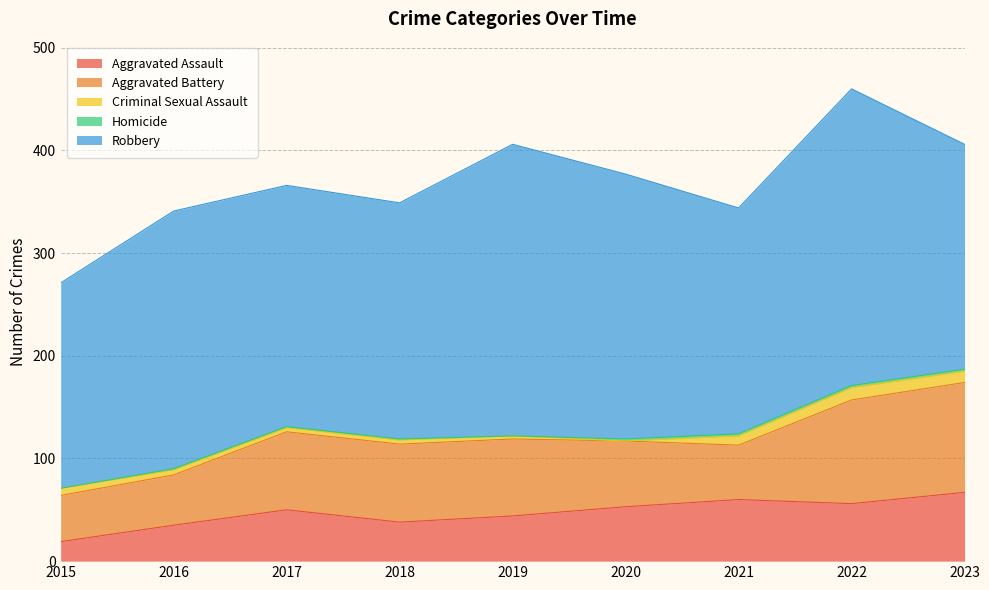

What is the value of the Aggravated Battery point at the 2nd from the left?

49